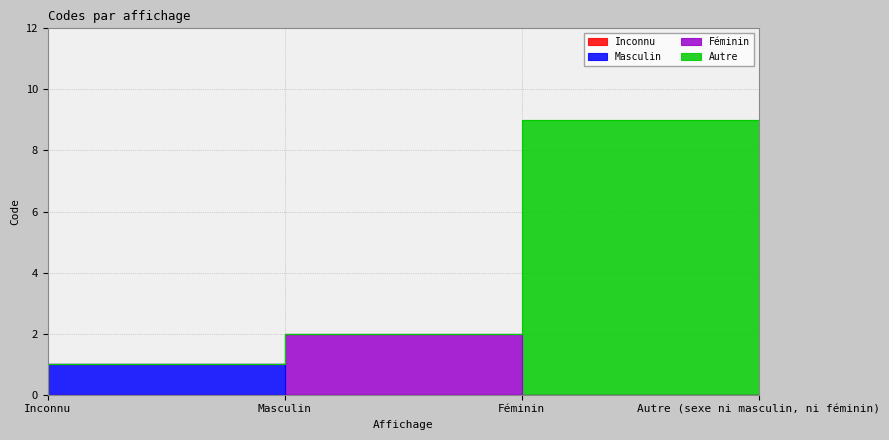

What is the greatest value displayed?

9